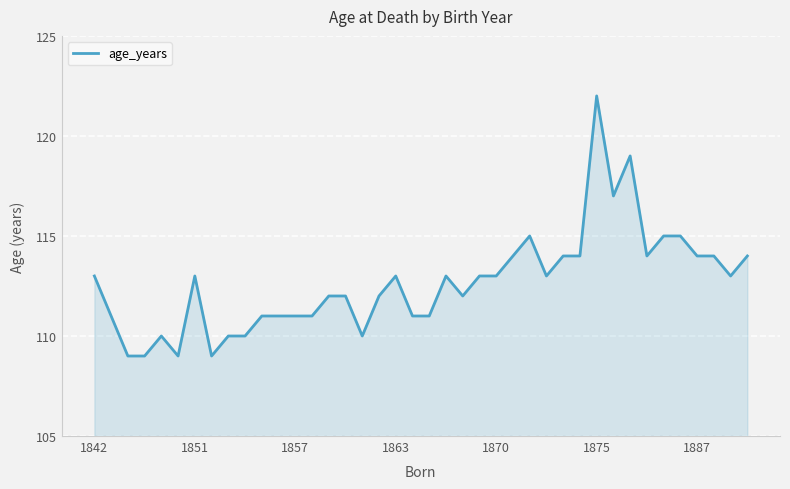

Does the chart display data point markers on the line(s)?

No